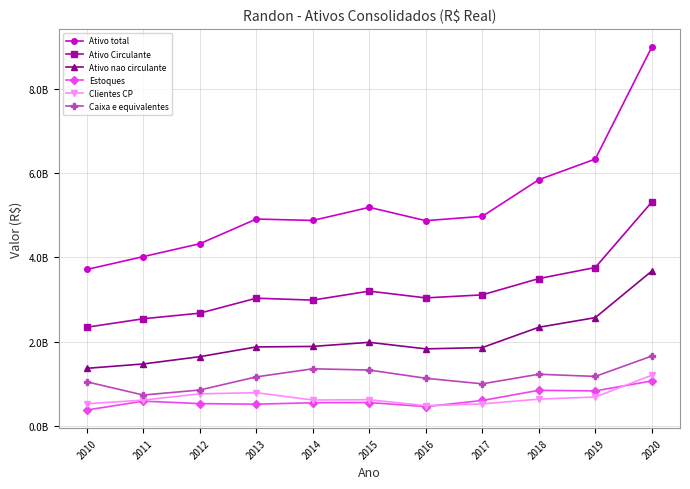

What are all the series names shown in the legend?

Ativo total, Ativo Circulante, Ativo nao circulante, Estoques, Clientes CP, Caixa e equivalentes